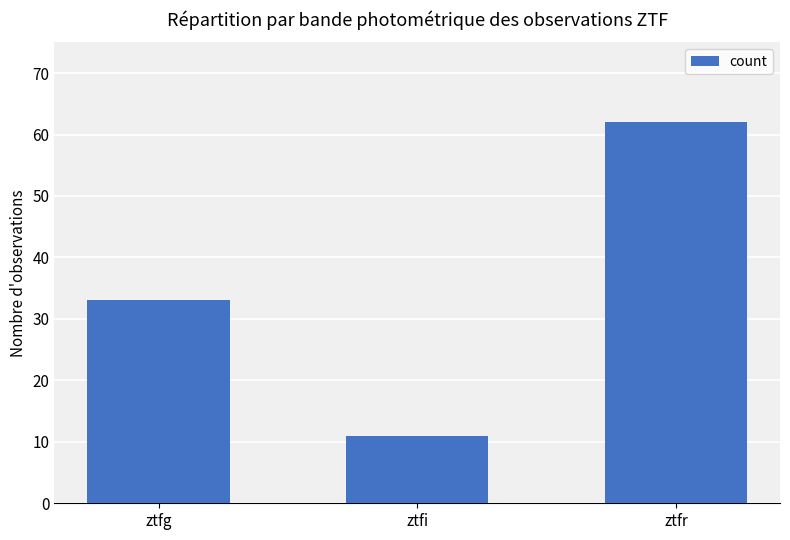

Is it true that the value at ztfr is 62?

True